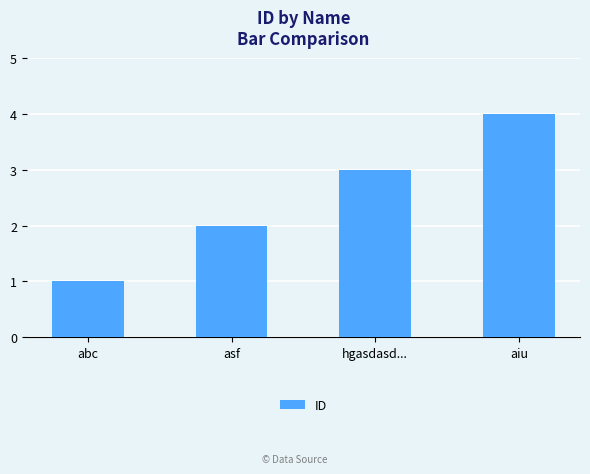

Which has a higher value, aiu or asf?

aiu